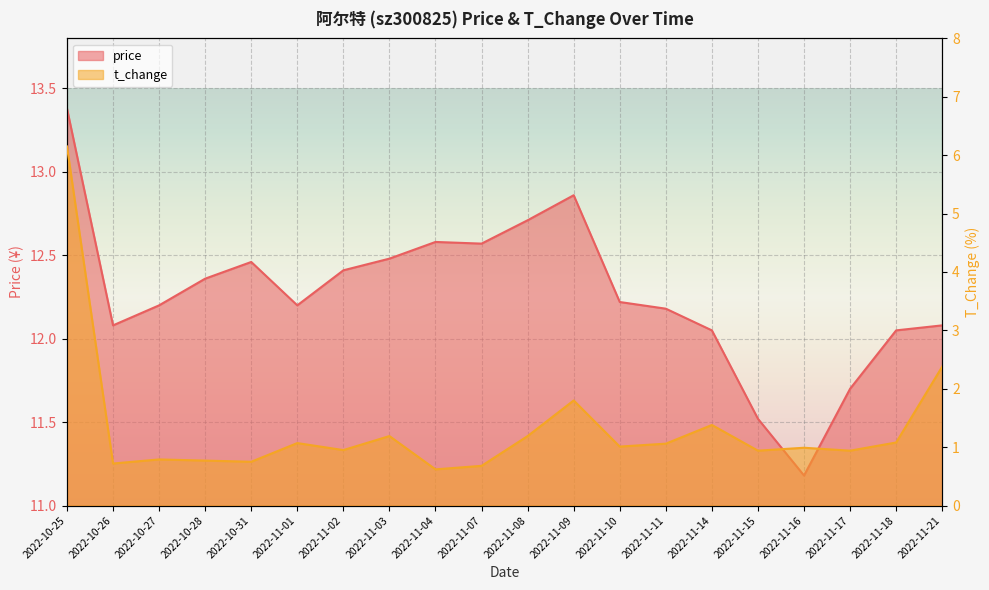

What value does the price series have at 2022-11-01?

12.2